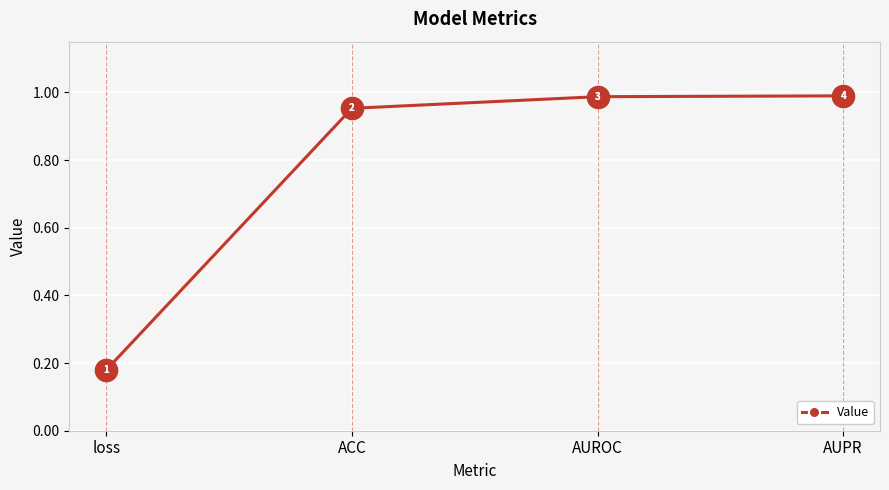

What is the greatest value displayed?

1.0